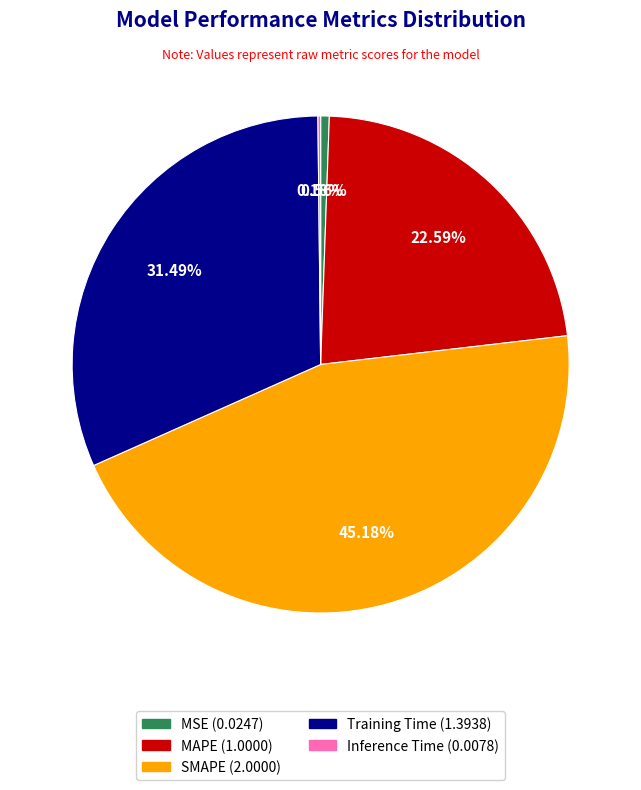

True or false: MSE accounts for 11% of the total.

False